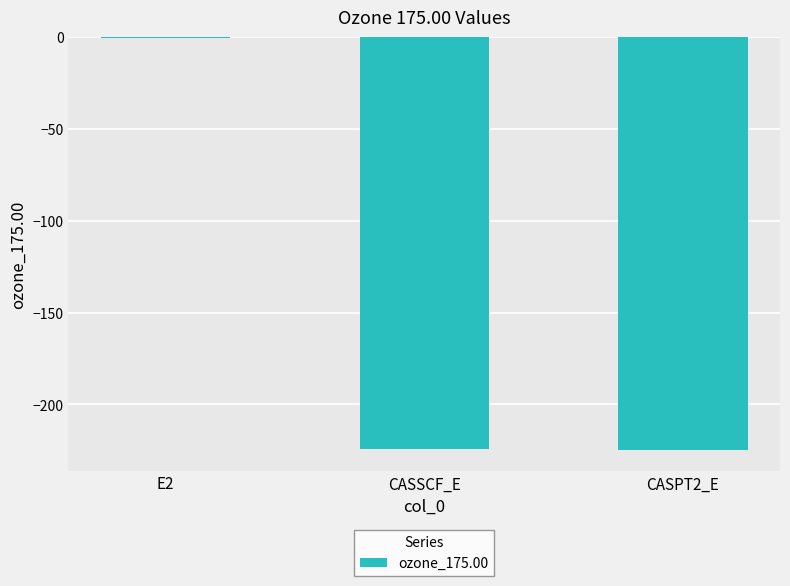

What is the average value?

-150.0